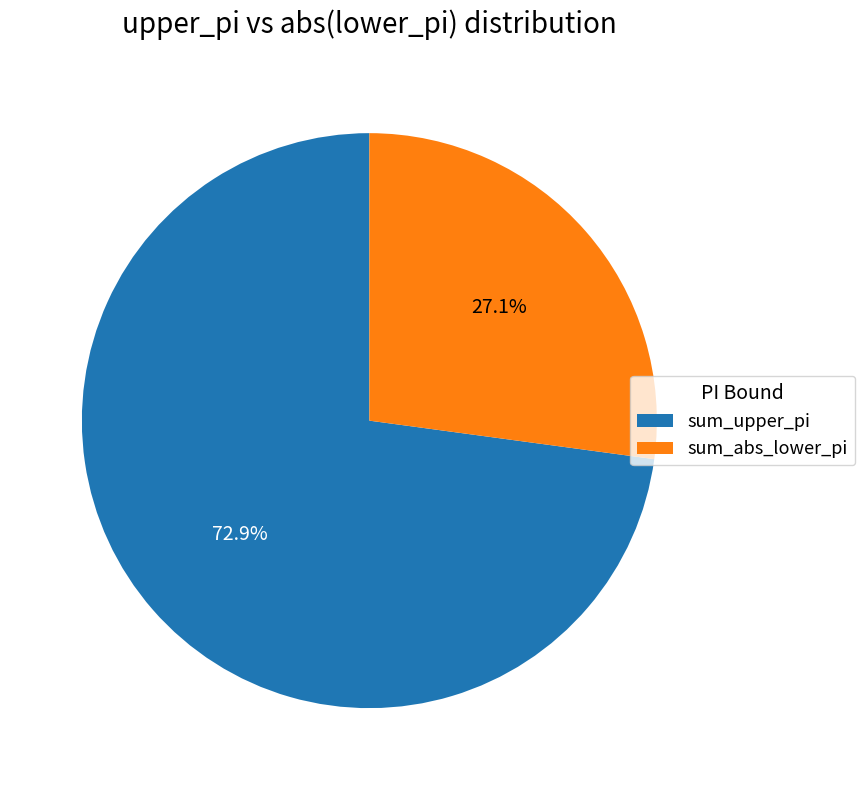

Is there a majority slice in this chart?

Yes